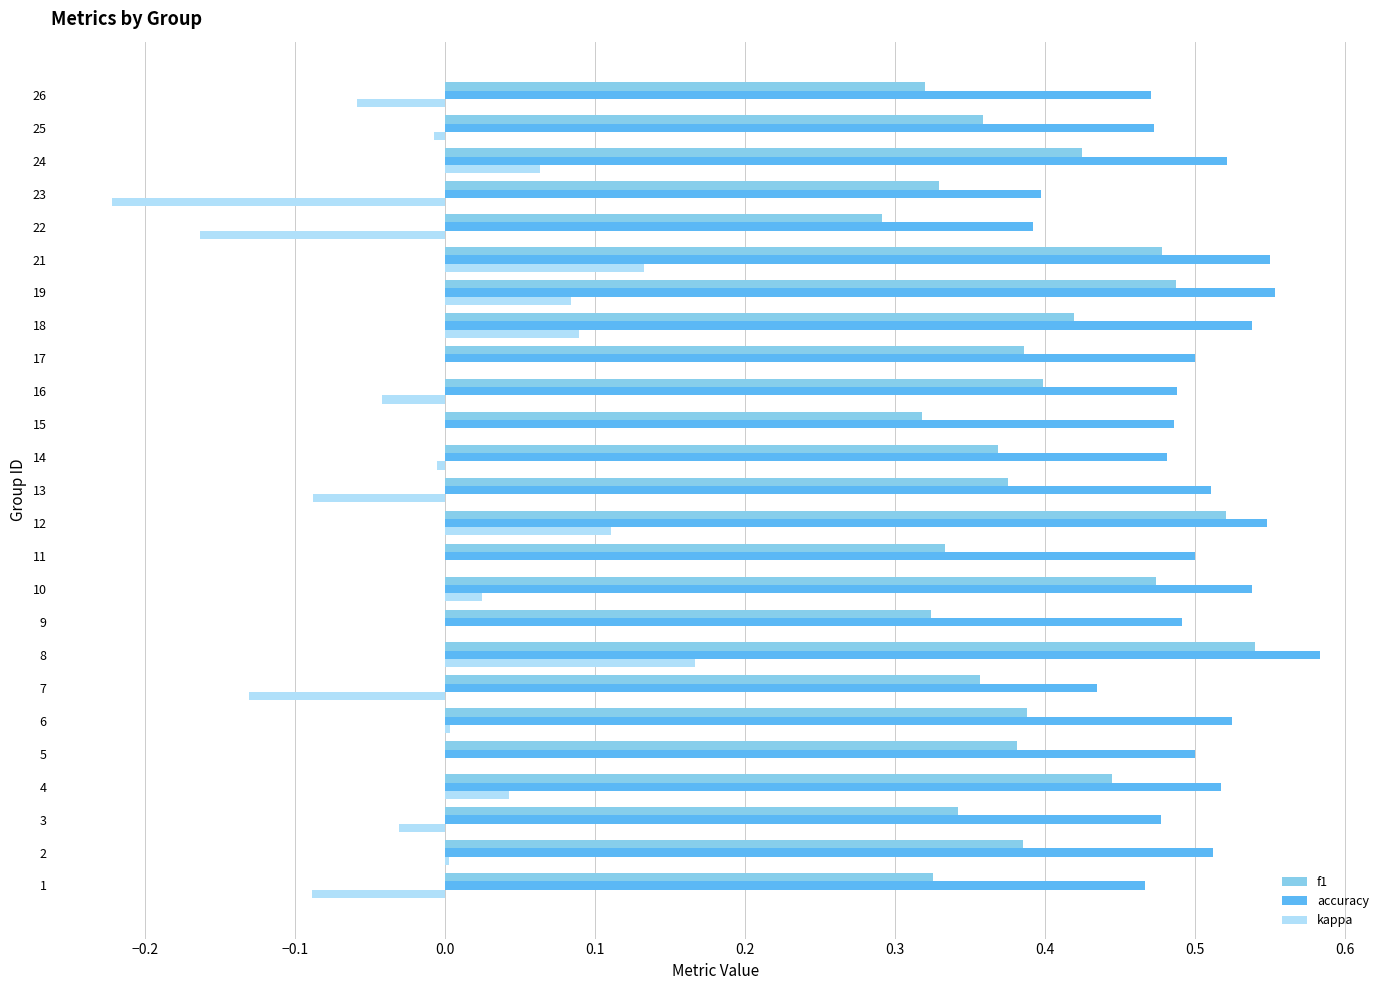

What are all the series names shown in the legend?

f1, accuracy, kappa